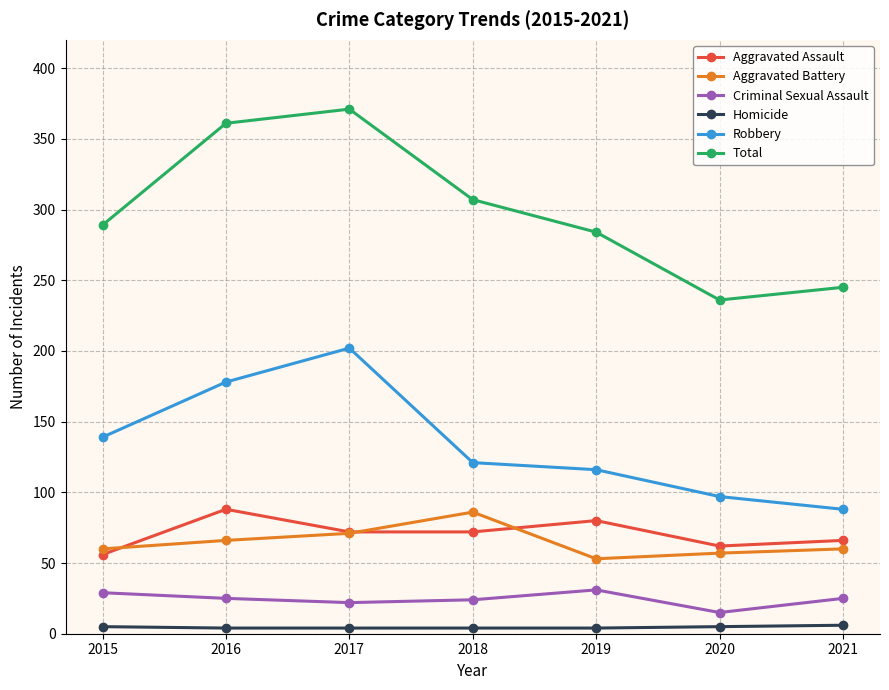

Between 2016 and 2021, which series saw the biggest shift?

Total